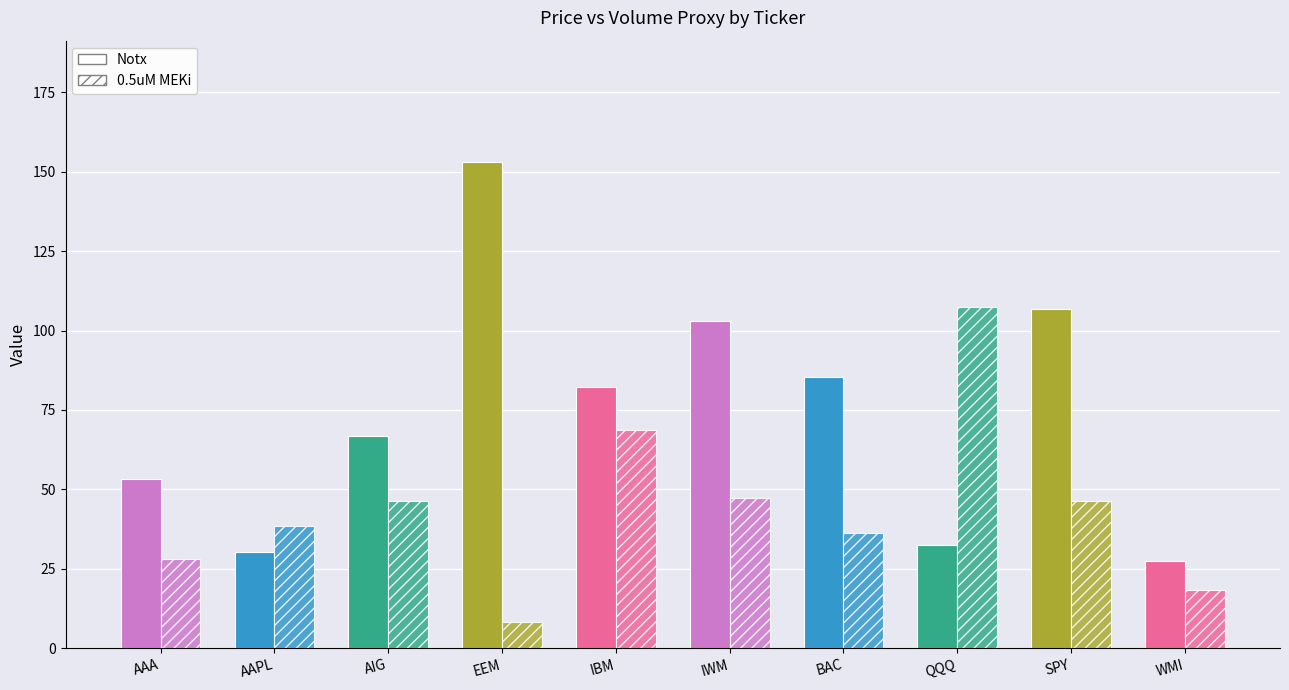

Between QQQ and WMI, which is larger?

QQQ